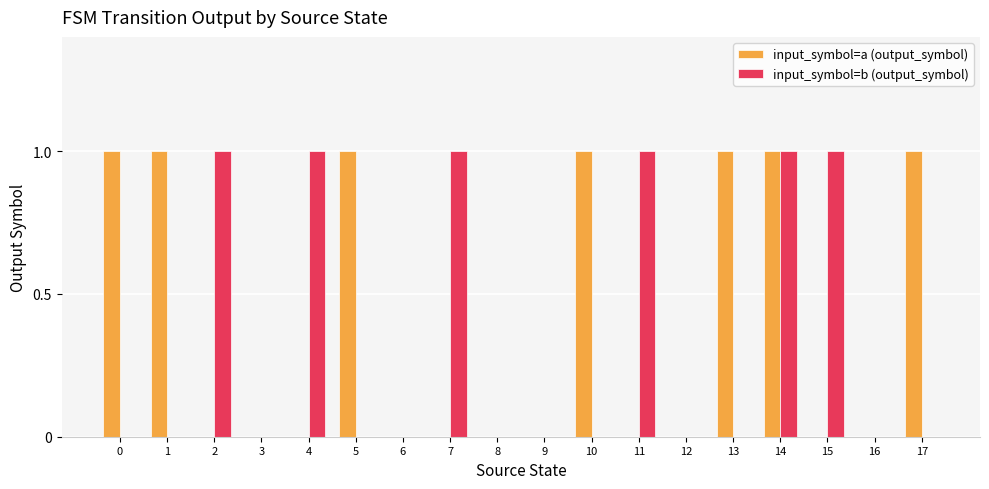

Which series has the largest total across all categories?

input_symbol=a (output_symbol)